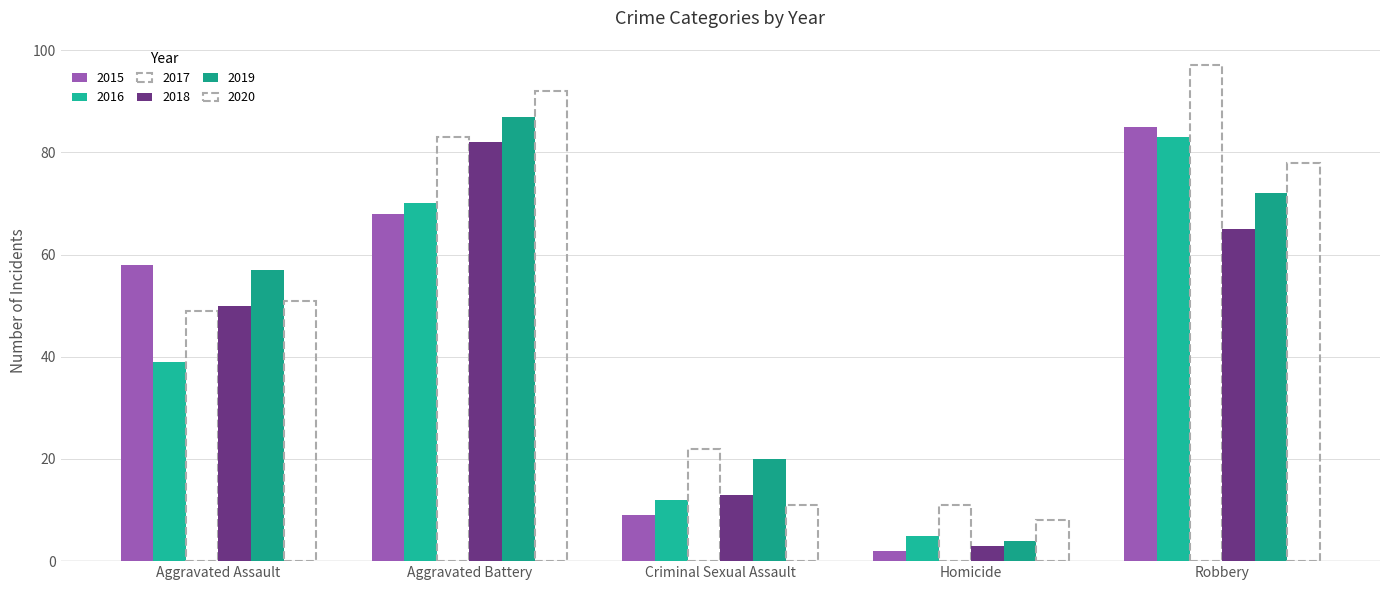

List the labels in order of 2019 value, smallest first.

Homicide, Criminal Sexual Assault, Aggravated Assault, Robbery, Aggravated Battery